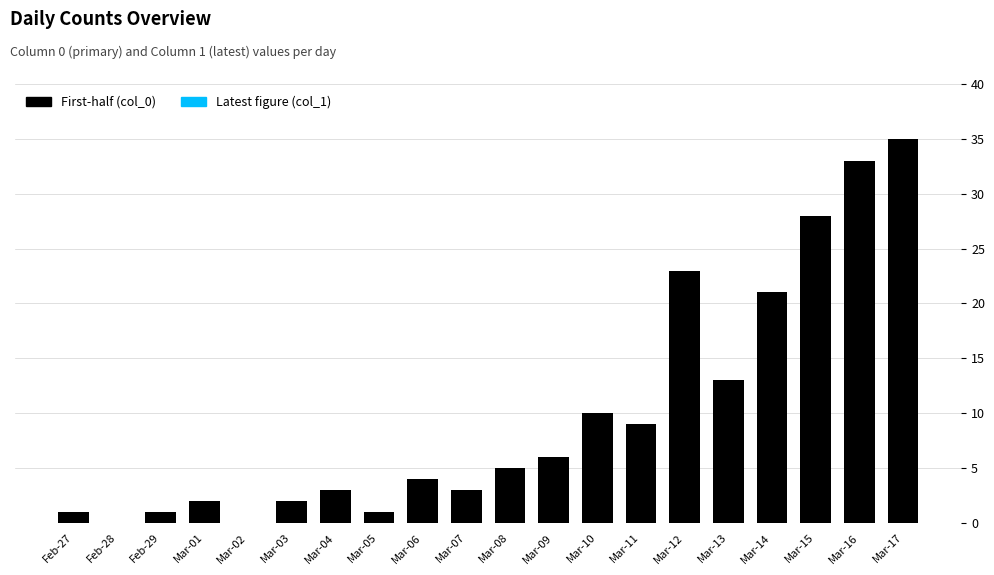

The chart shows a value of 28 at Mar-15. True or false?

True